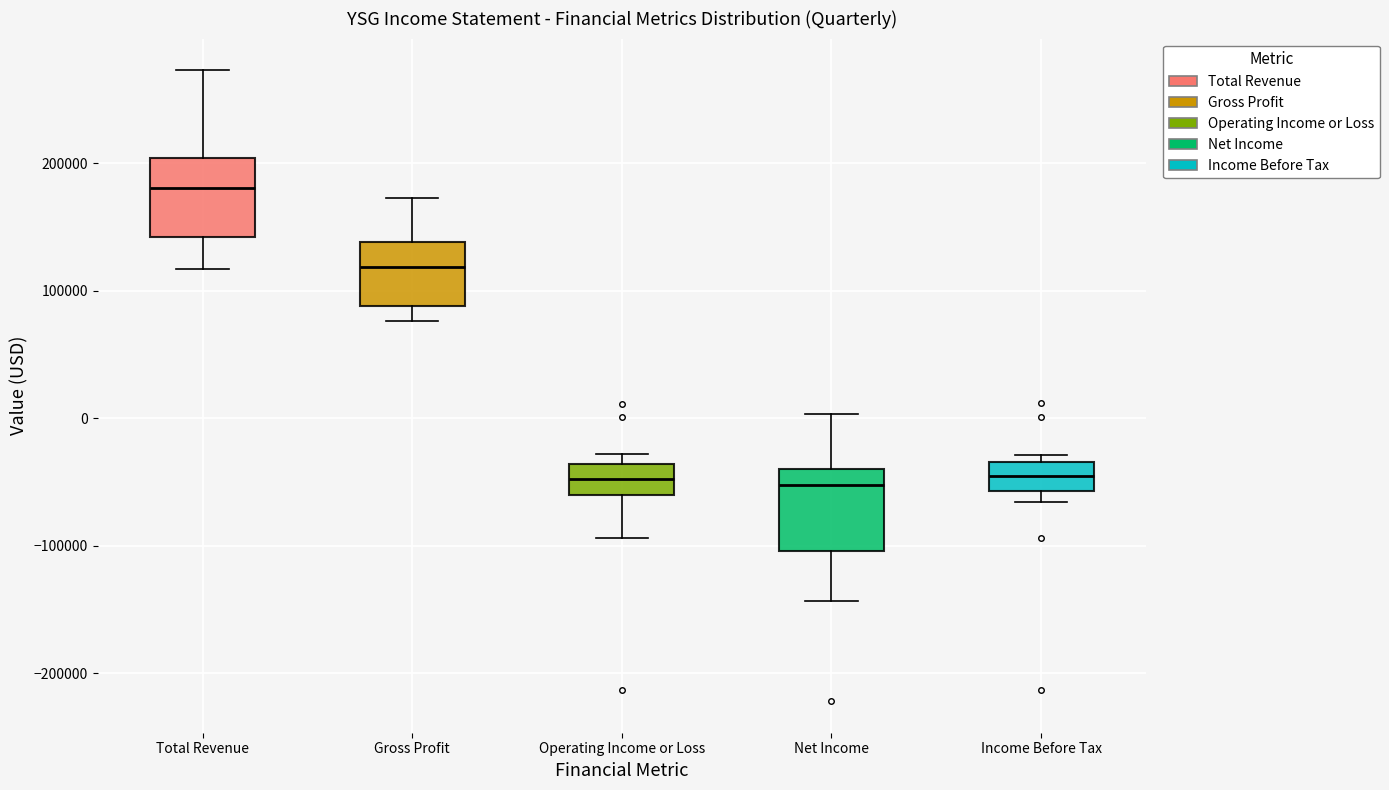

Which box has the highest median line?

Total Revenue